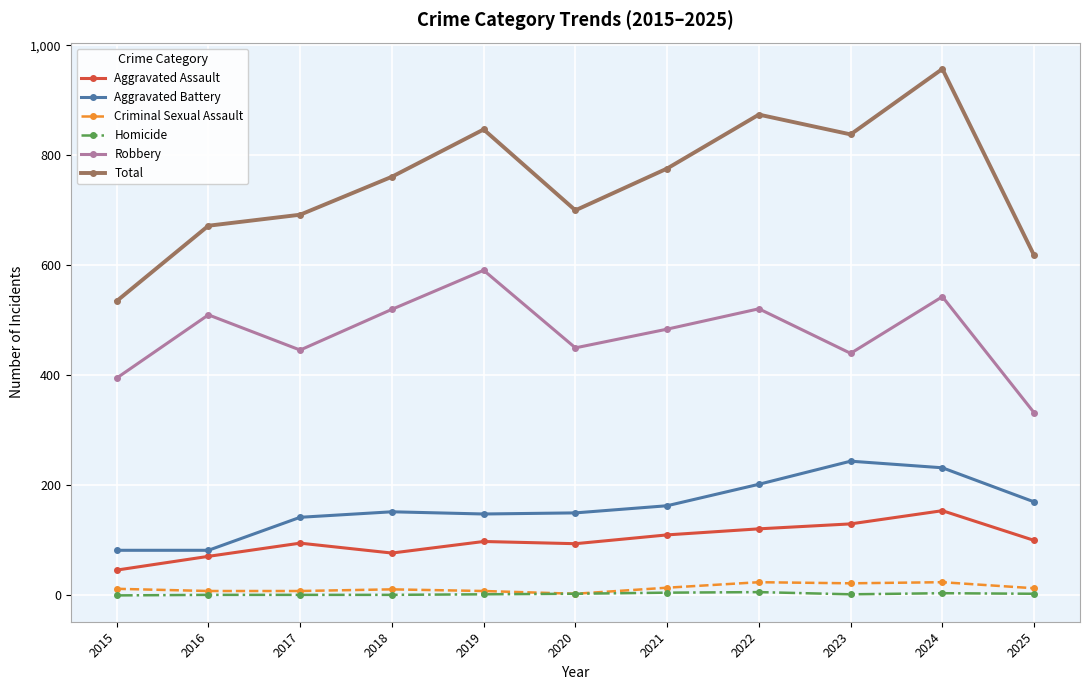

What is the difference between the highest and lowest values at 2024?

953